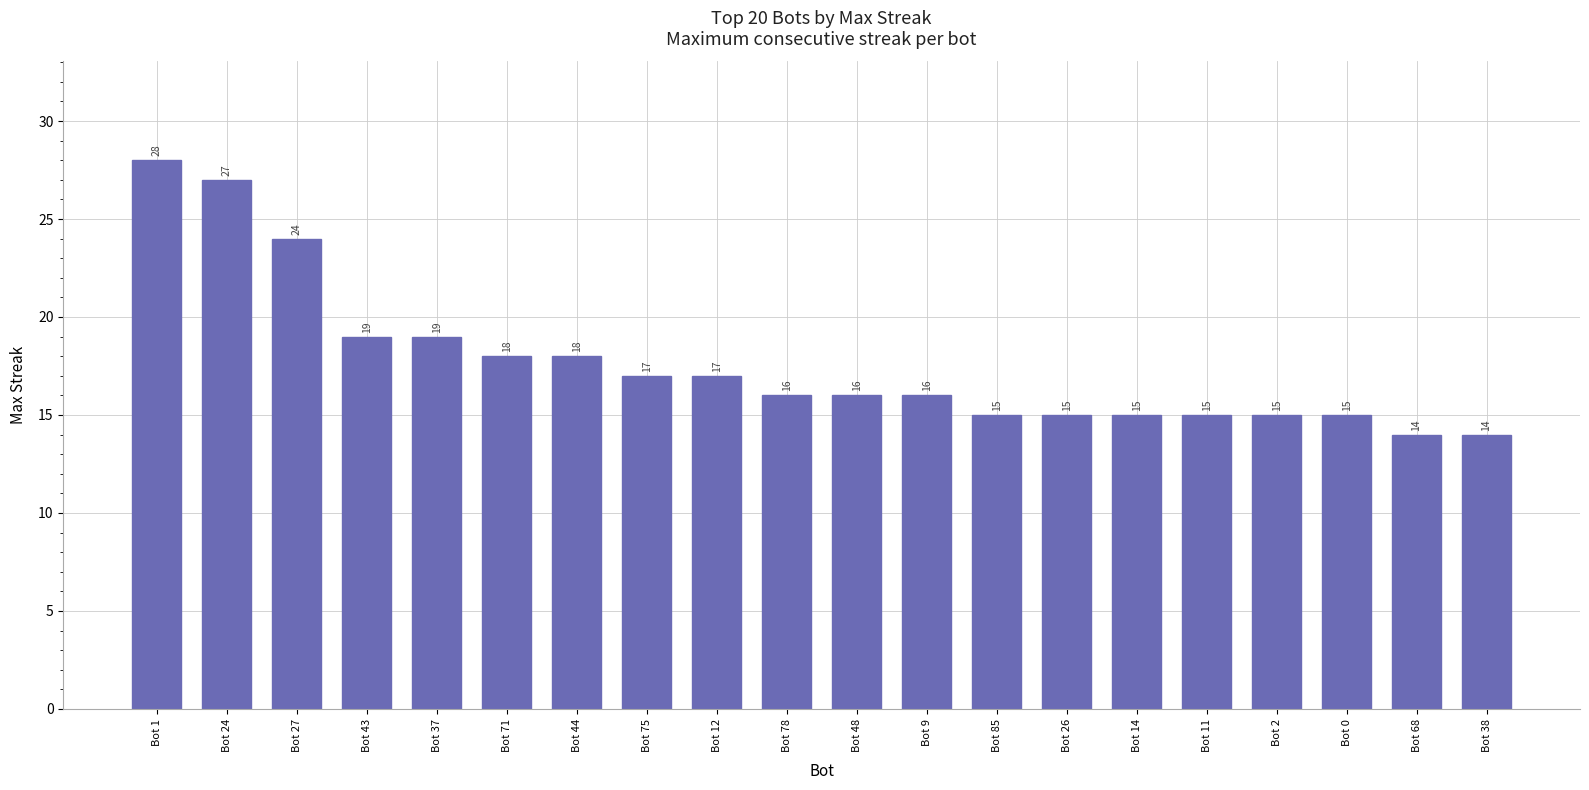

Count the number of categories in the chart.

20